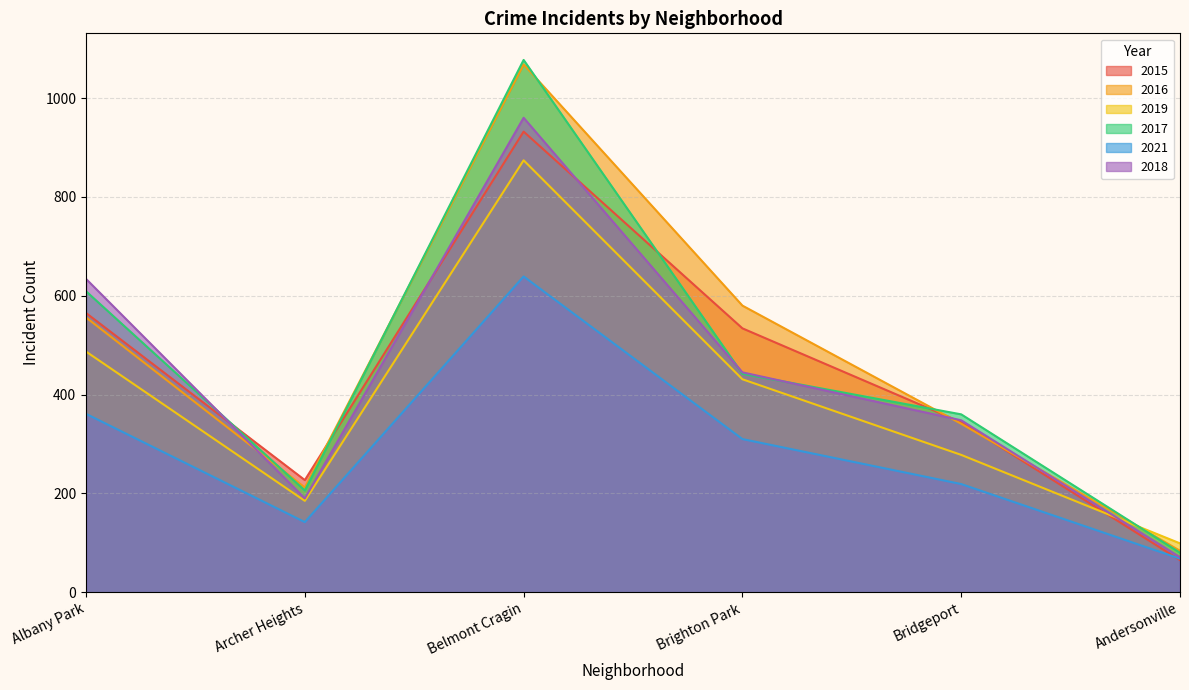

How many lines are shown in the chart?

6